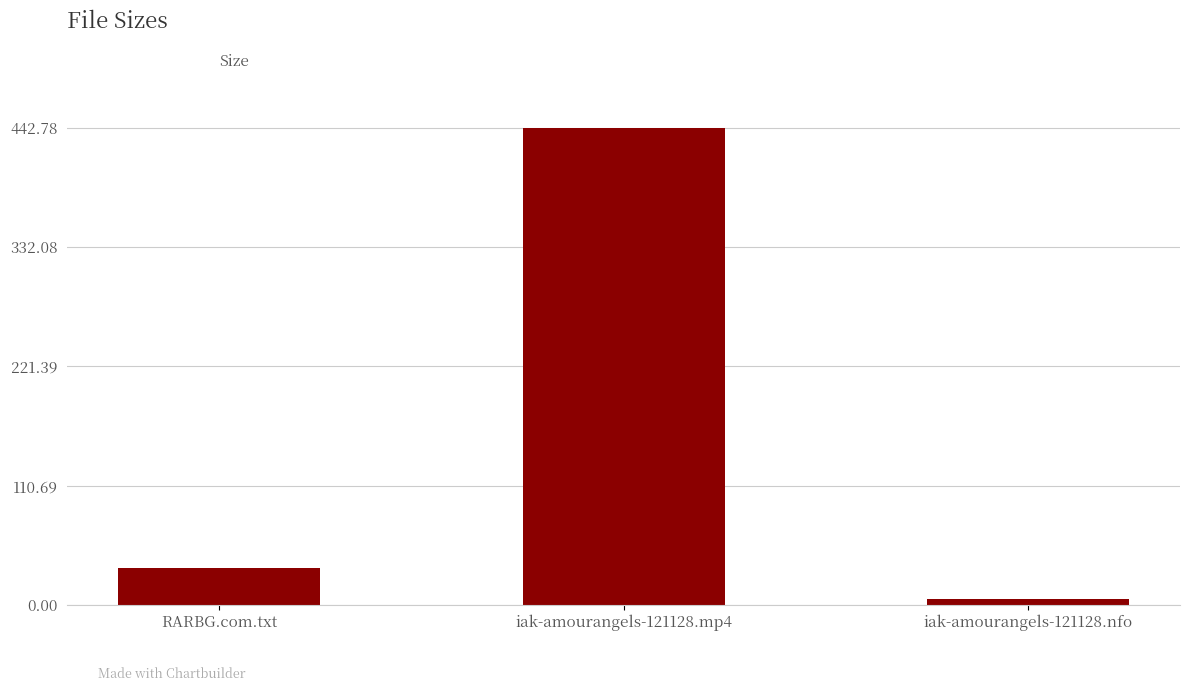

At which category does the chart reach its minimum across all series?

iak-amourangels-121128.nfo